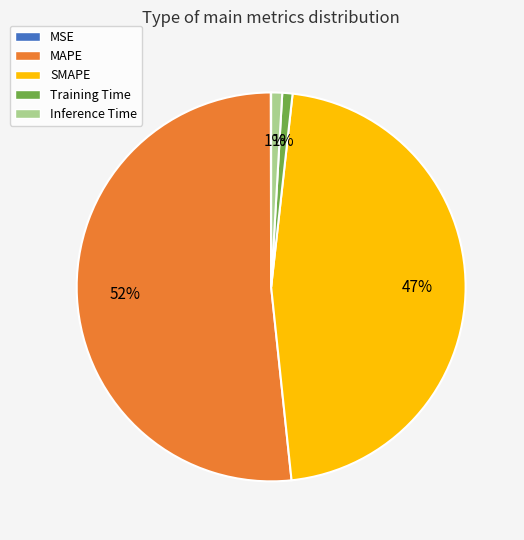

To the nearest percent, what percentage of the pie is Inference Time?

1%